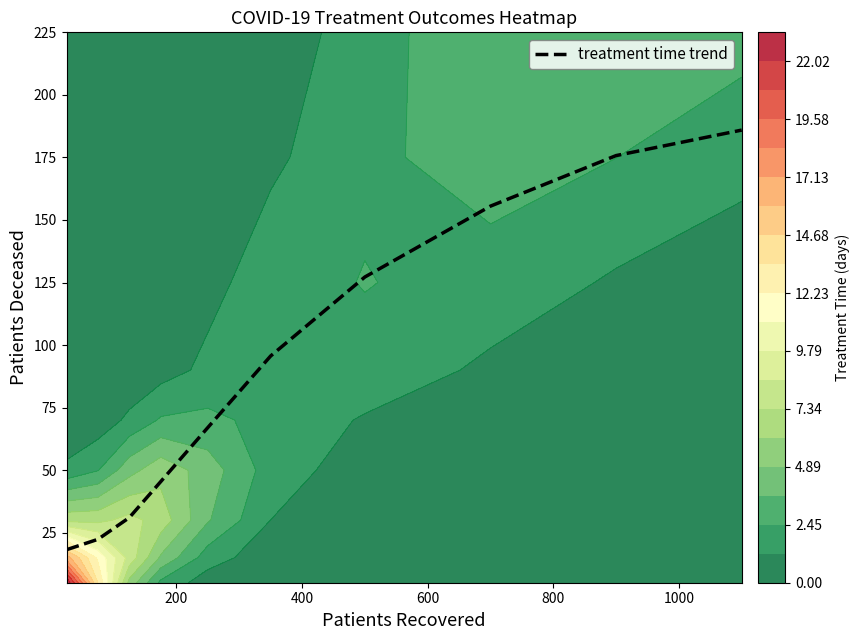

How many data points are above 95?

5